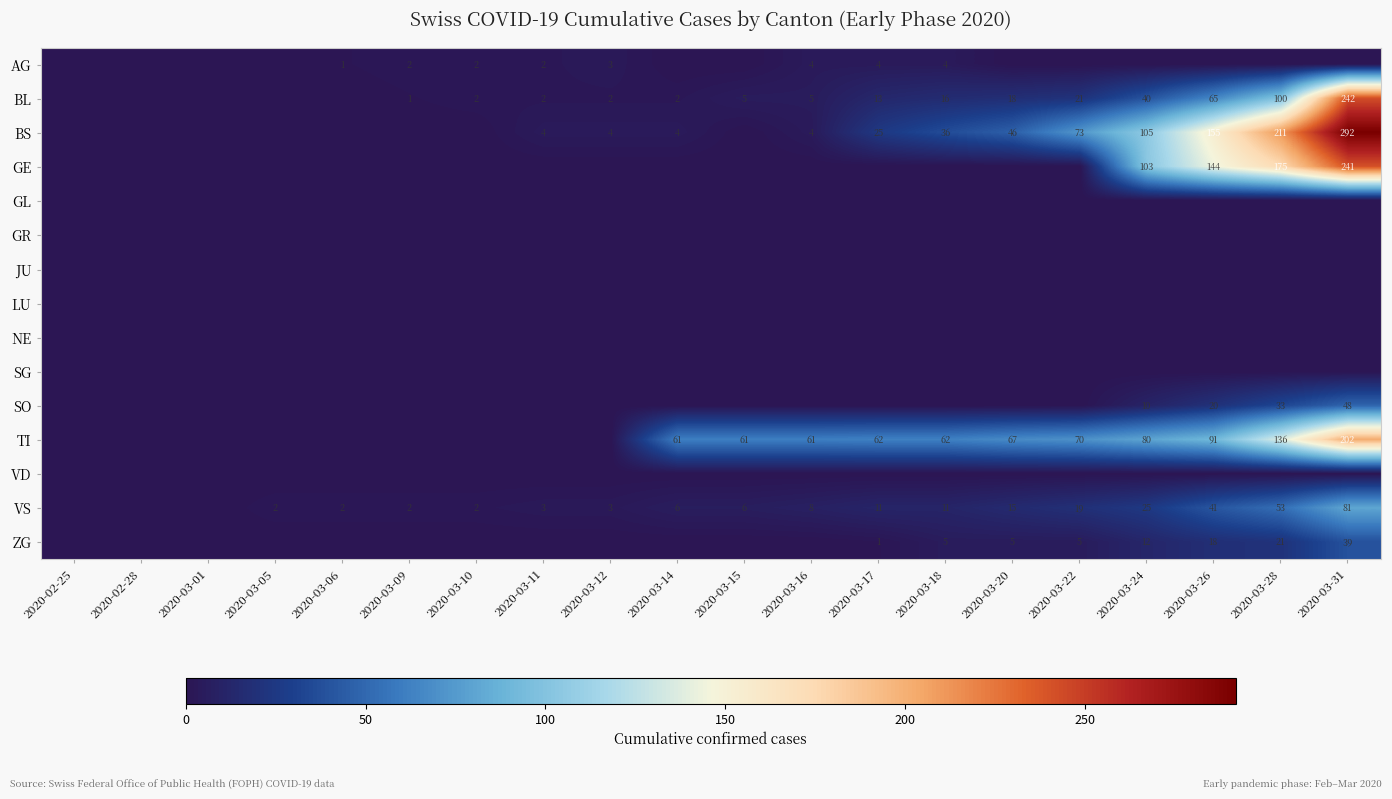

The BS series shows 4 at 2020-03-14. True or false?

True